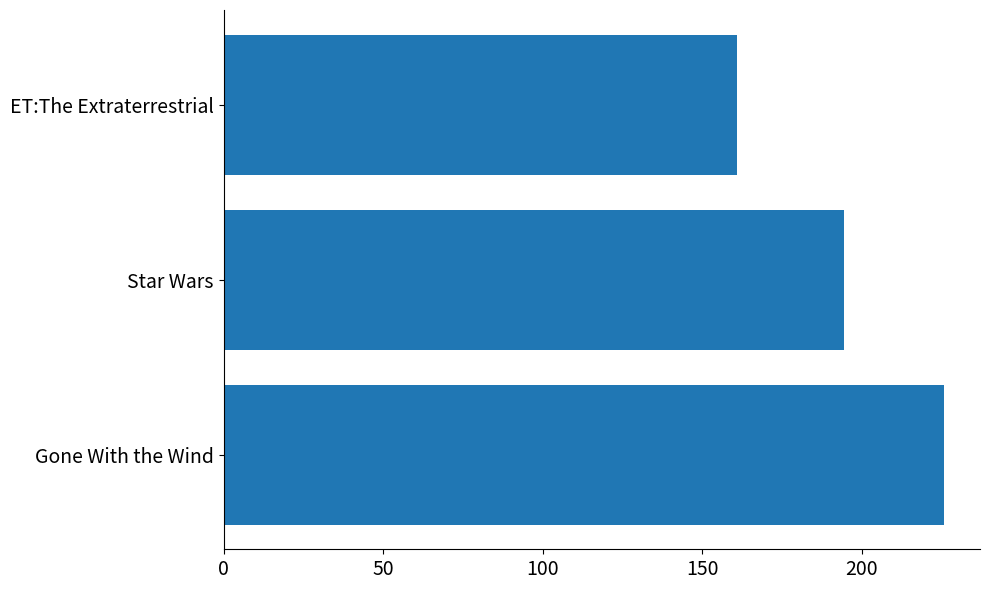

Are the bars horizontal?

Yes